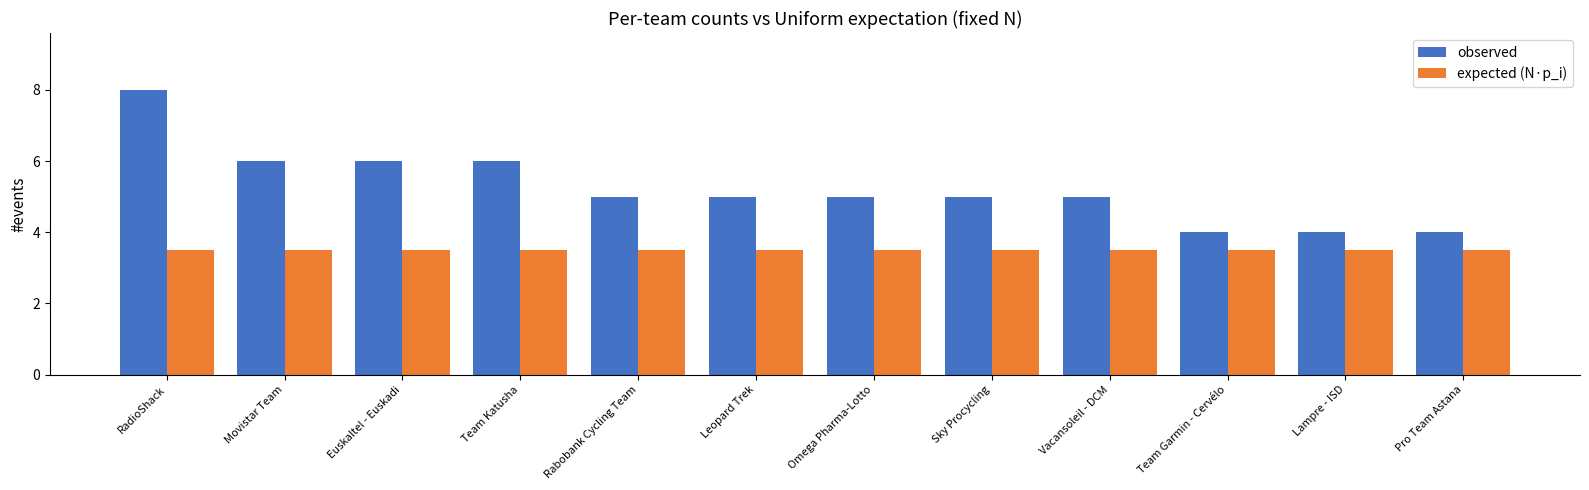

Between Leopard Trek and Pro Team Astana, which series saw the biggest shift?

observed